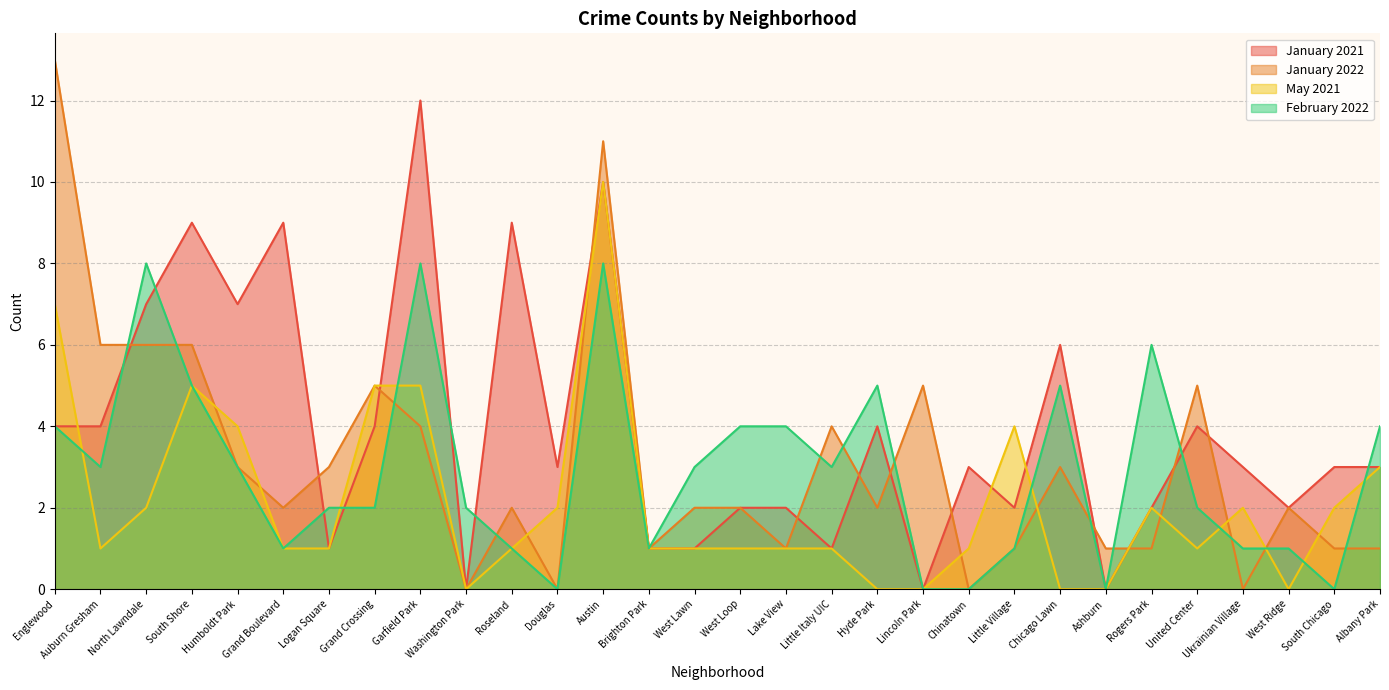

In May 2021, how many points are higher than both neighbors (excluding endpoints)?

5